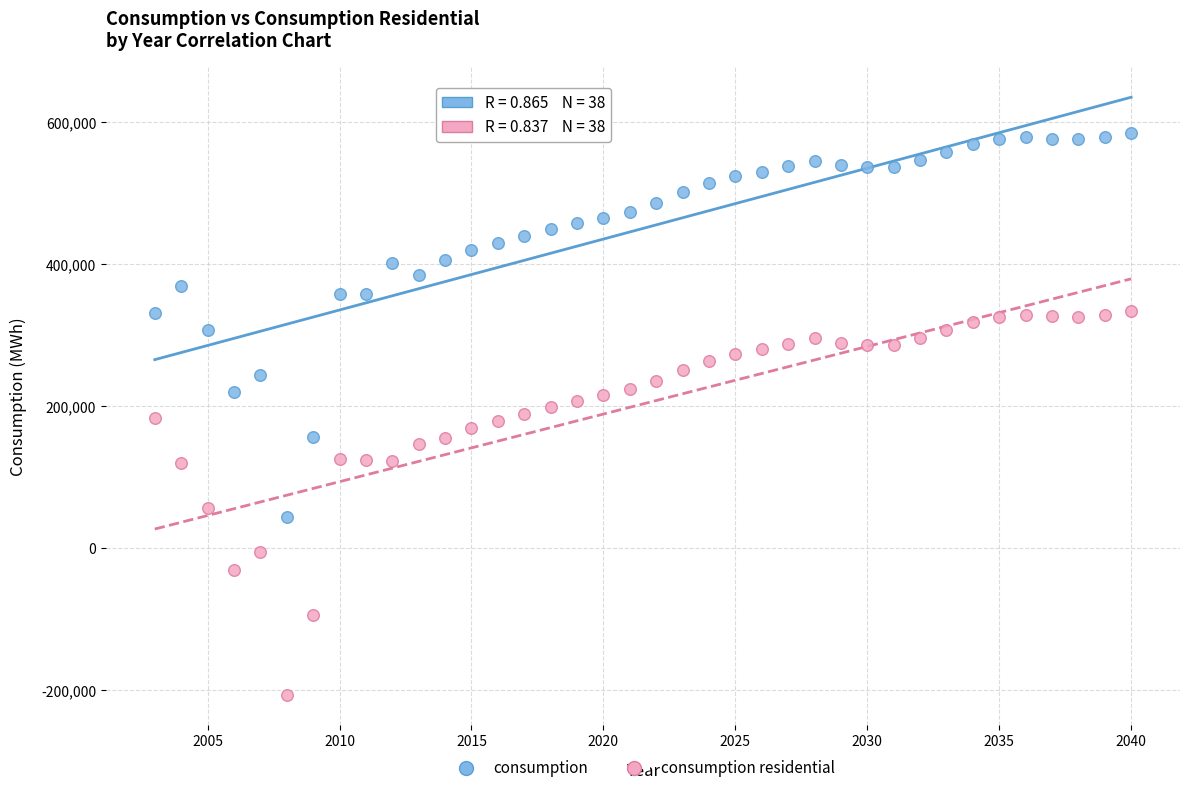

Which series reaches the minimum Y coordinate?

consumption residential